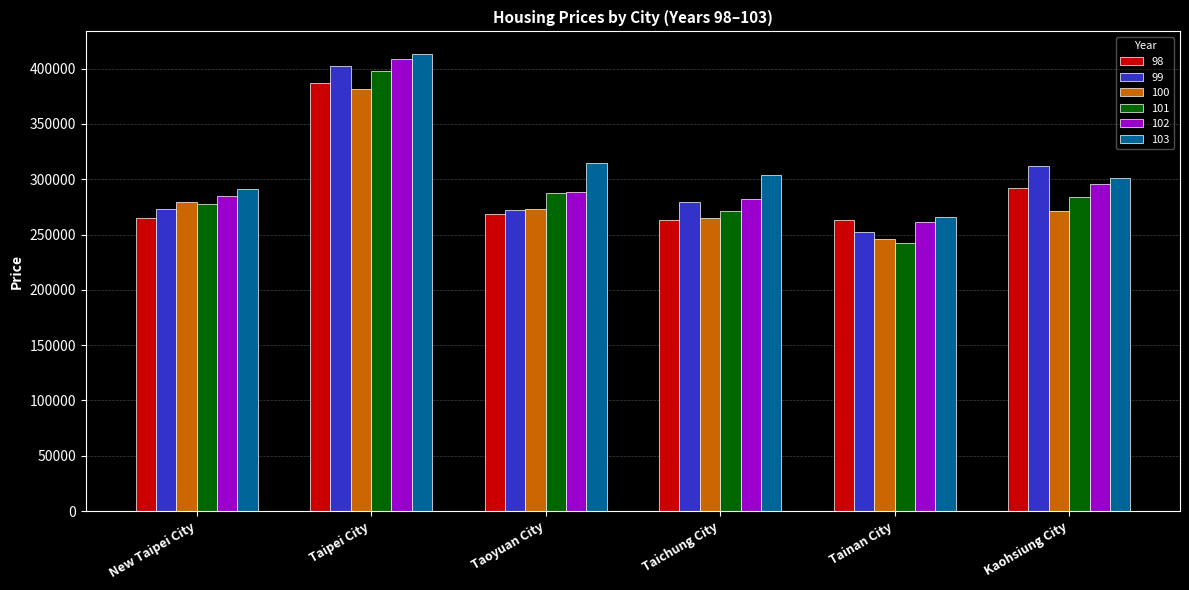

What is the difference between the second highest and second lowest values in the 99 series?

39096.0